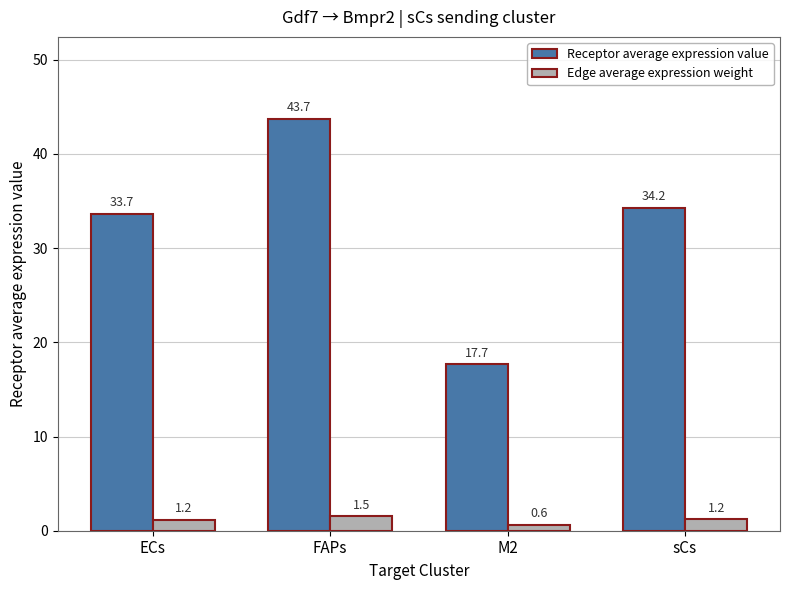

What is the total value across all series at M2?

18.3